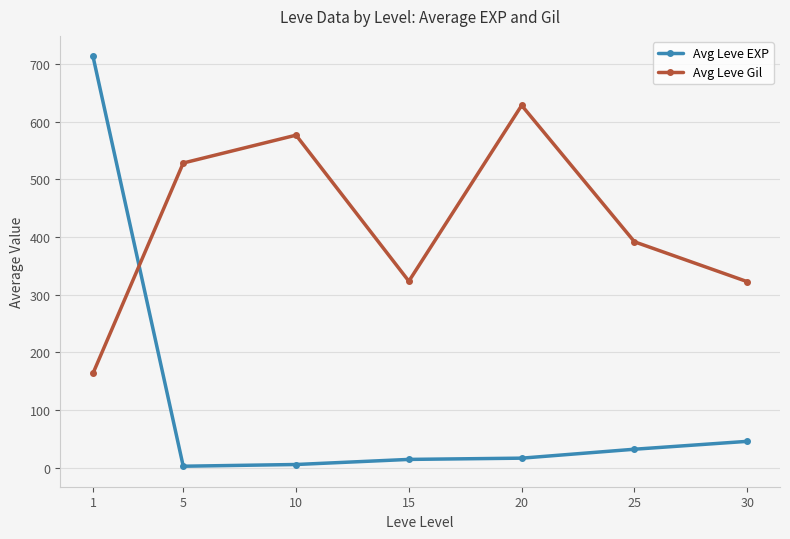

What is the total value across all series at 20?

644.7